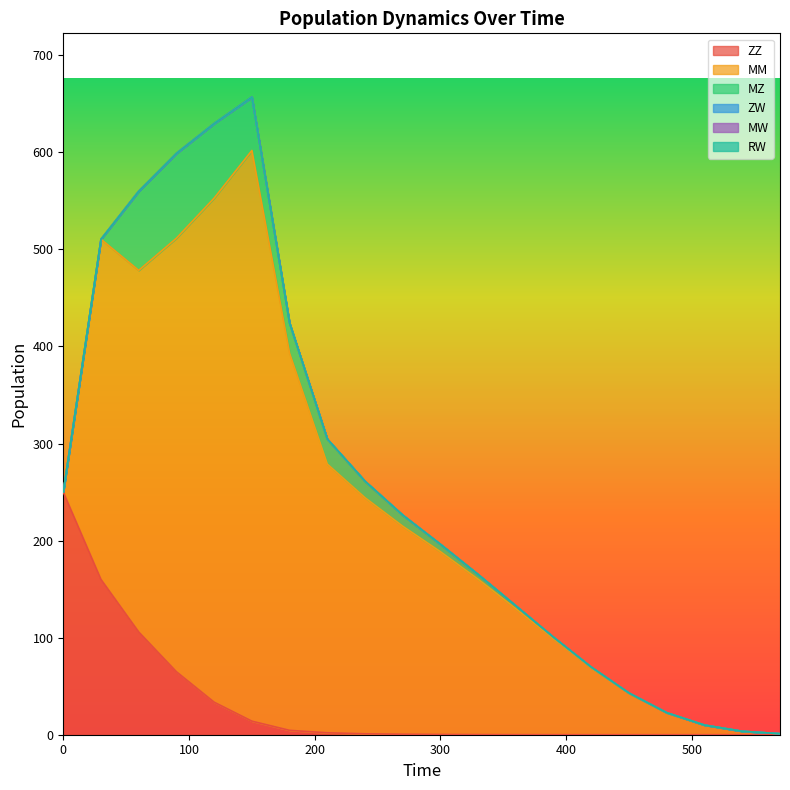

True or false: MM has a value of 372.5 at 60.

True